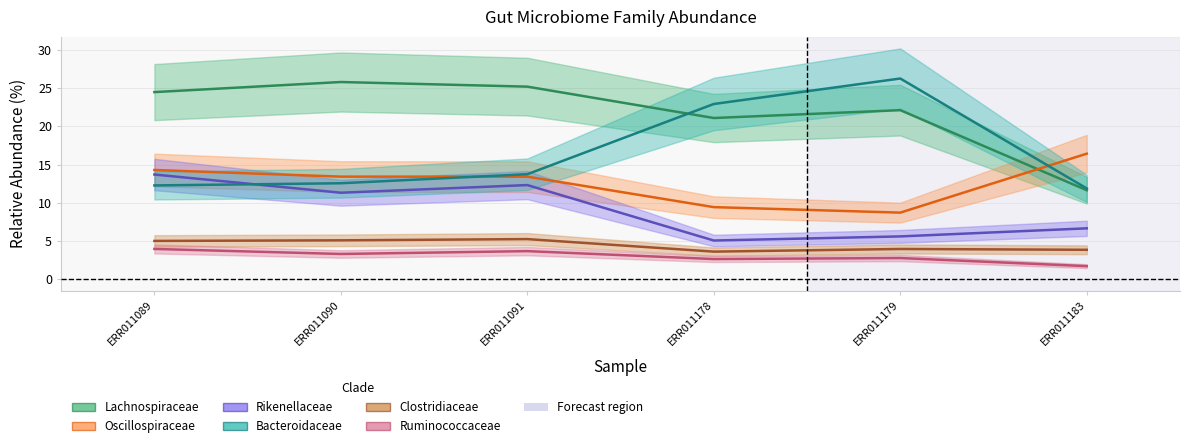

At how many categories does at least one series exceed 17?

5